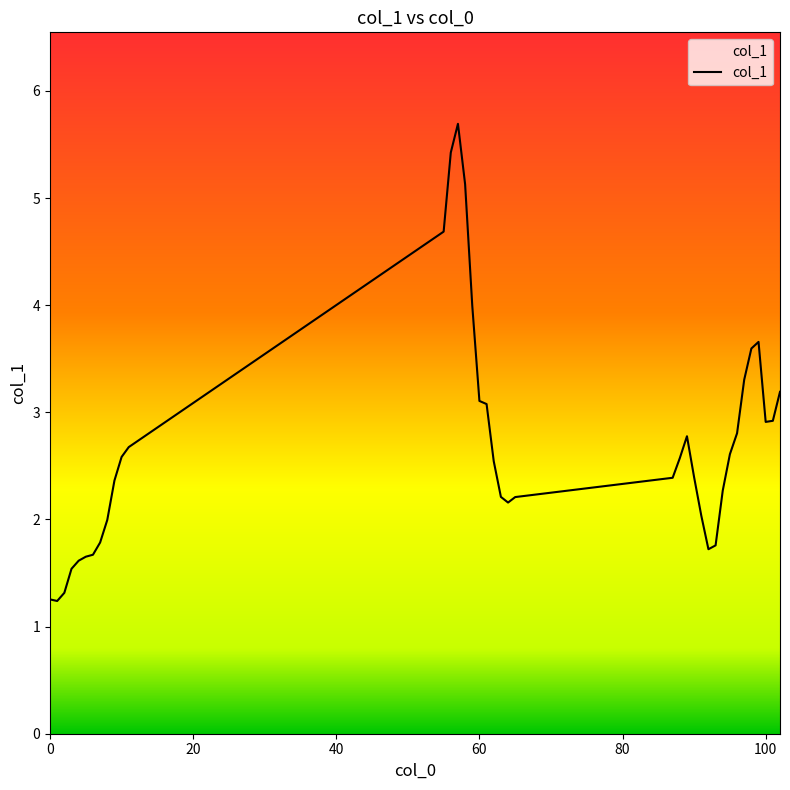

Does the chart have visible grid lines?

No